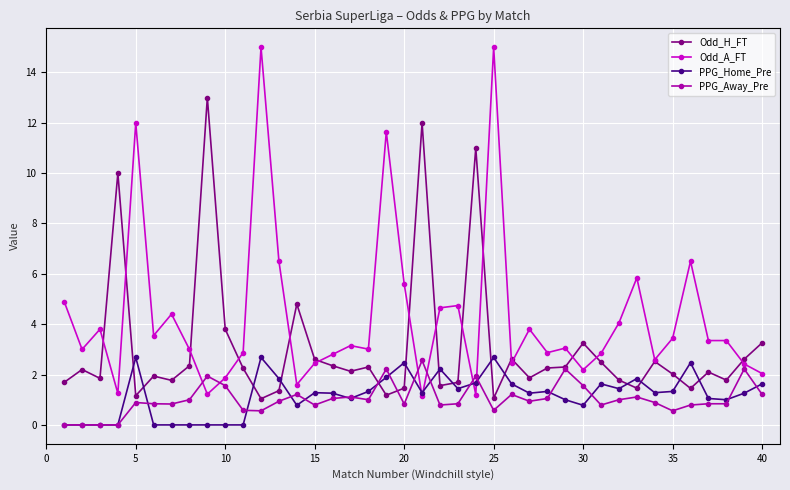

What is the value of the PPG_Away_Pre point at the 28th from the left?

1.1